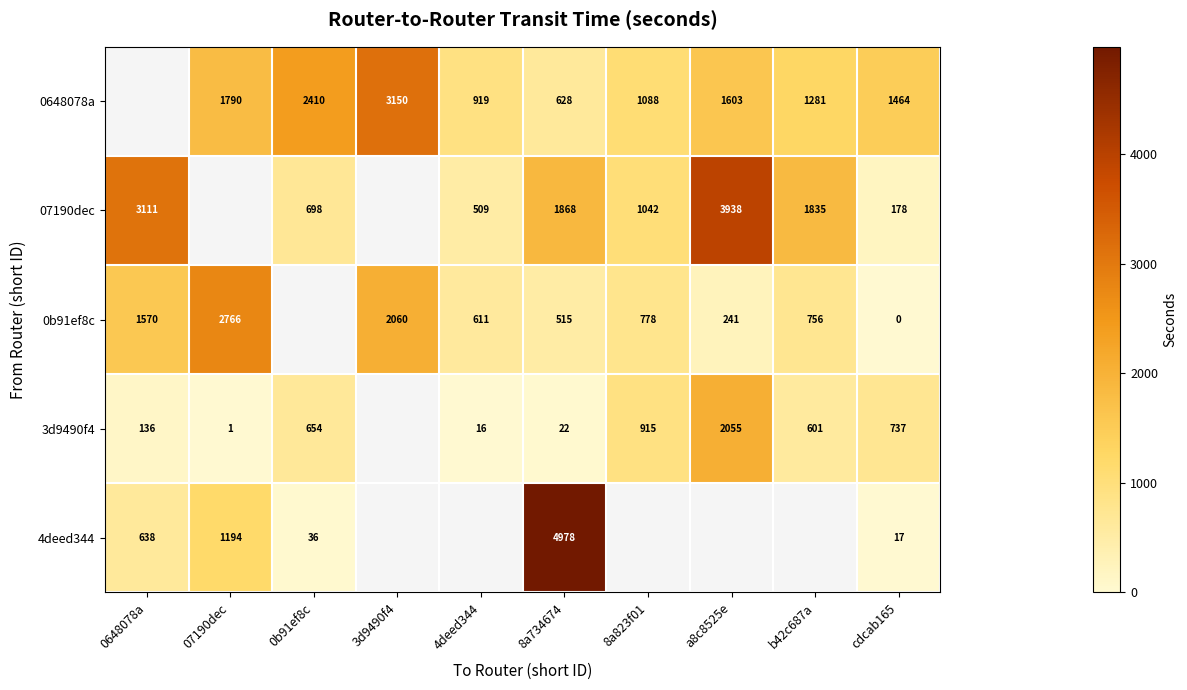

What is the difference between the highest and lowest values at 3d9490f4?

1090.0